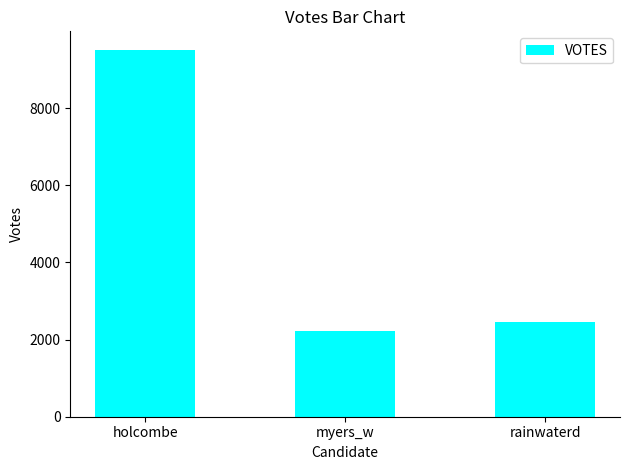

Rank the categories by value from lowest to highest.

myers_w, rainwaterd, holcombe